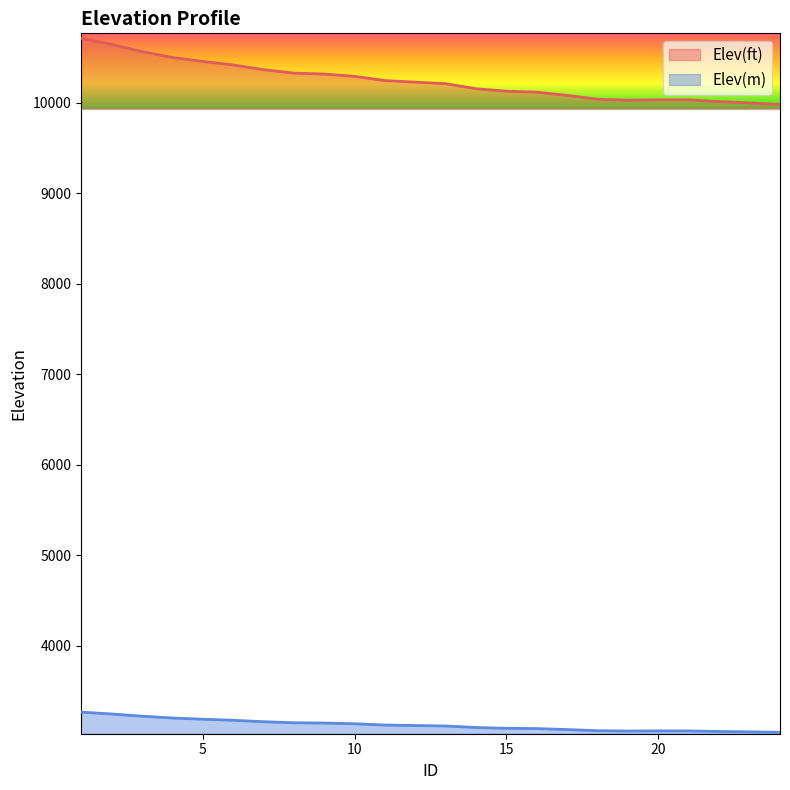

Reading right to left, what are all the values shown in this chart?

Elev(ft): 9980.7	9998.8	10012.8	10032.5	10033.3	10028.8	10039.4	10081.6	10117.5	10128.0	10155.5	10211.4	10228.2	10246.4	10292.5	10317.8	10328.7	10366.4	10418.9	10457.9	10501.4	10566.8	10647.1	10714.3
Elev(m): 3042.1	3047.6	3051.9	3057.9	3058.1	3056.8	3060.0	3072.9	3083.8	3087.0	3095.4	3112.4	3117.6	3123.1	3137.2	3144.9	3148.2	3159.7	3175.7	3187.6	3200.8	3220.8	3245.2	3265.7